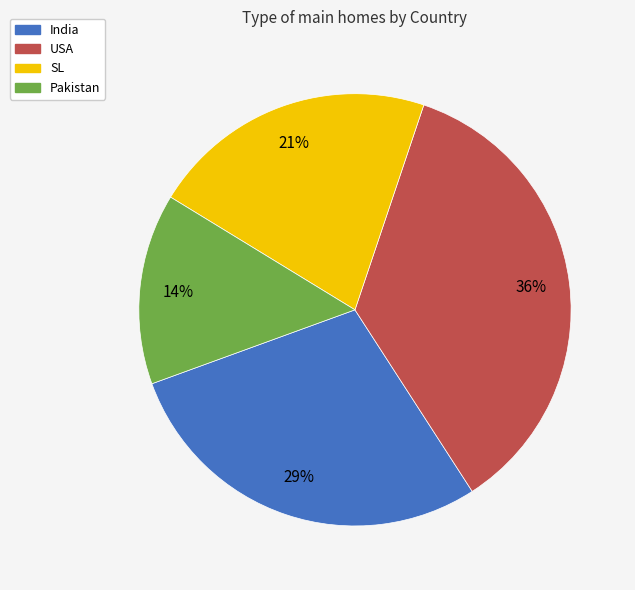

To the nearest percent, what percentage of the pie is SL?

21%